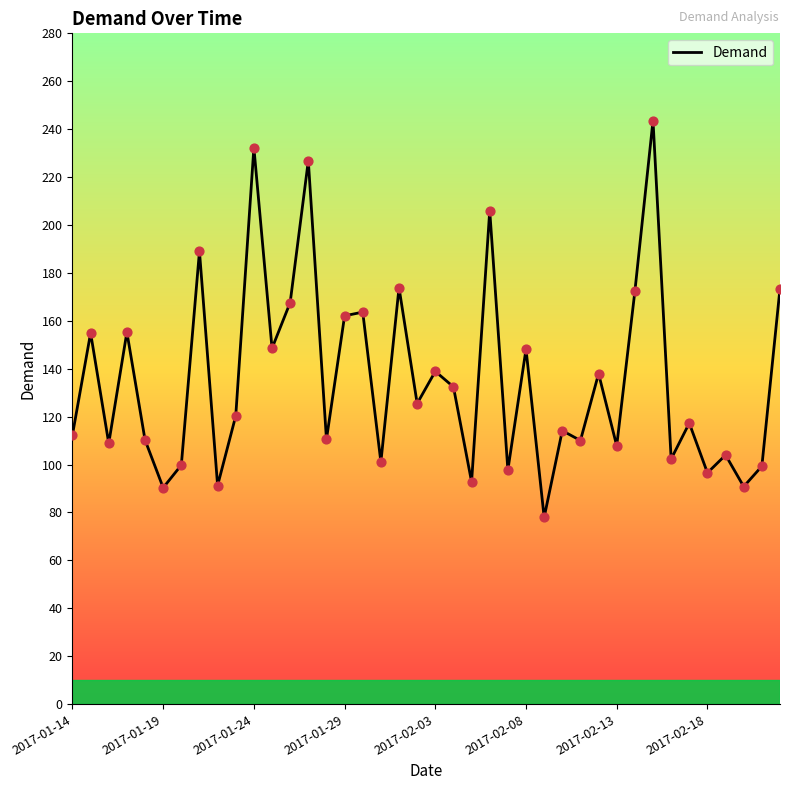

What is the difference between the maximum and minimum values?

165.6